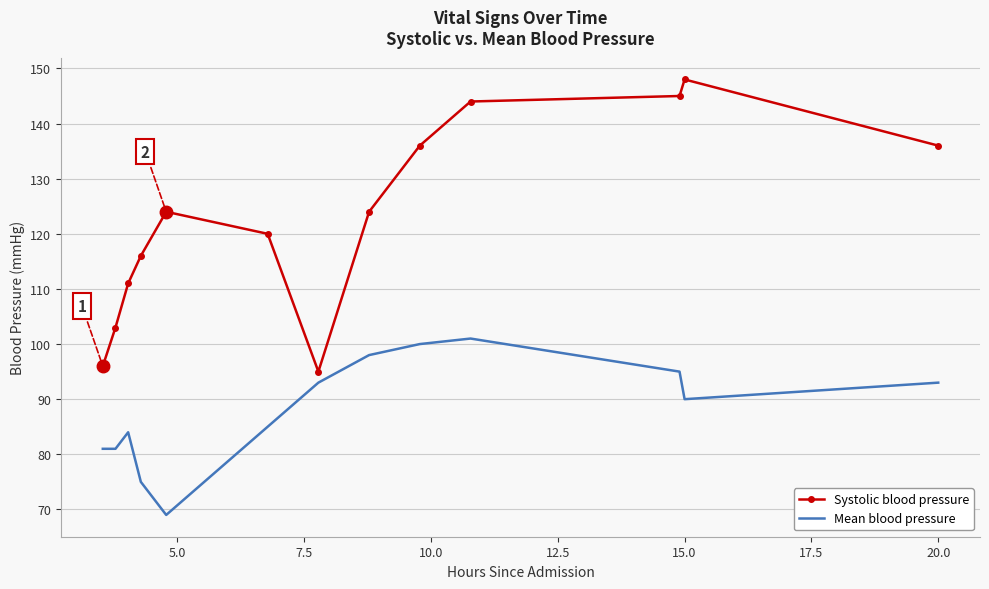

Reading left to right, what are all the values shown in this chart?

Systolic blood pressure: 96	103	111	116	124	120	95	124	136	144	145	148	136
Mean blood pressure: 81	81	84	75	69	85	93	98	100	101	95	90	93